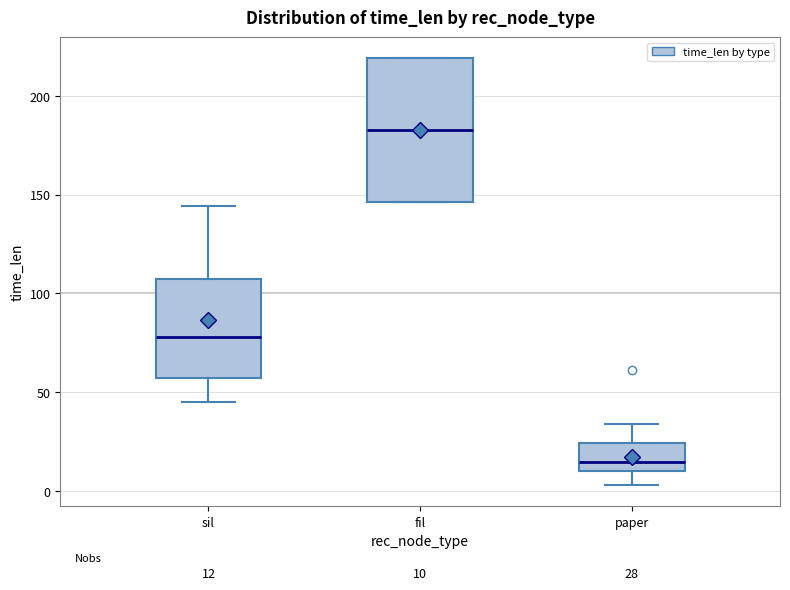

Which box has the highest median line?

fil